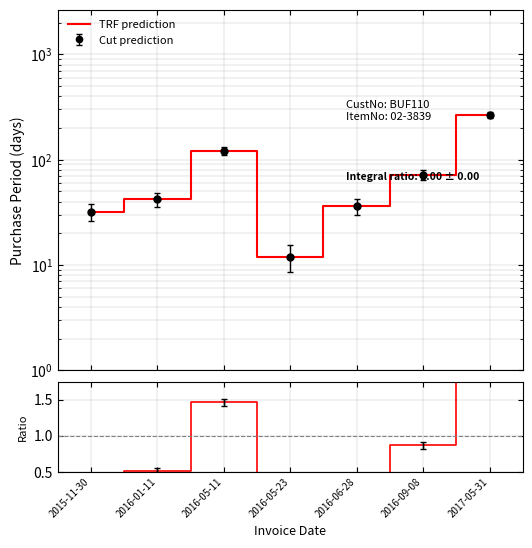

At which category does Ratio reach its first local valley?

2016-05-23